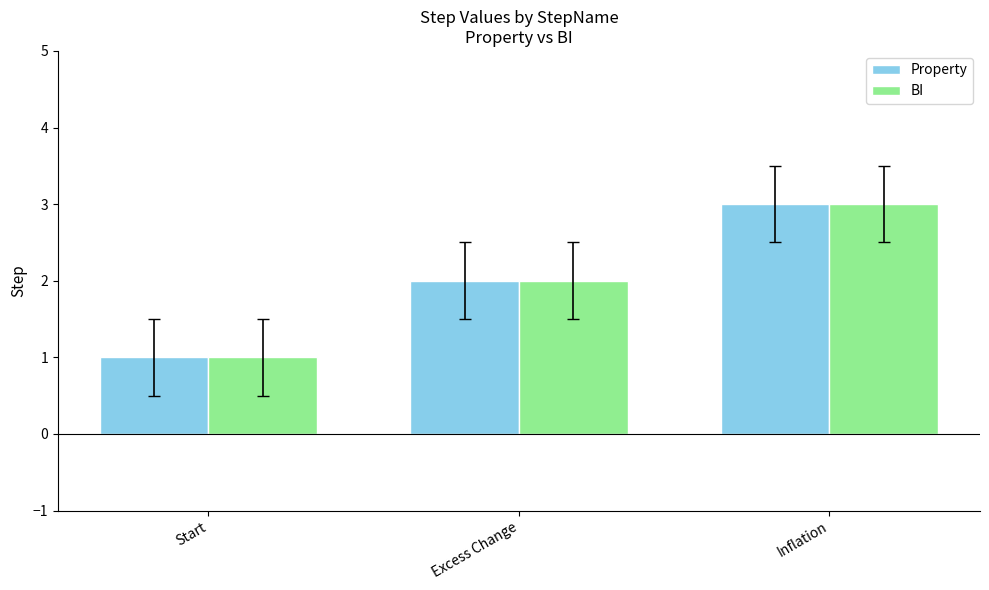

Reading left to right, transcribe all the data shown in this chart.

Property: Start=1	Excess Change=2	Inflation=3
BI: Start=1	Excess Change=2	Inflation=3